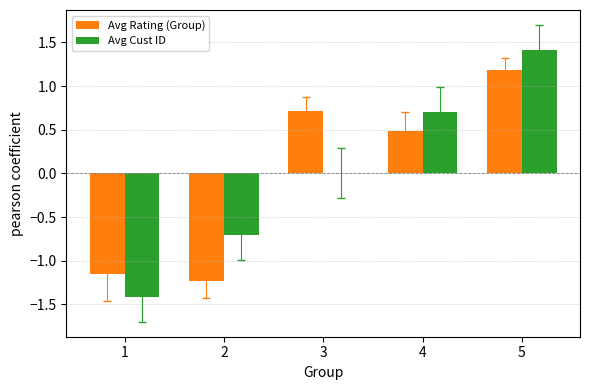

True or false: Avg Cust ID has a value of -1.4 at 1.

True